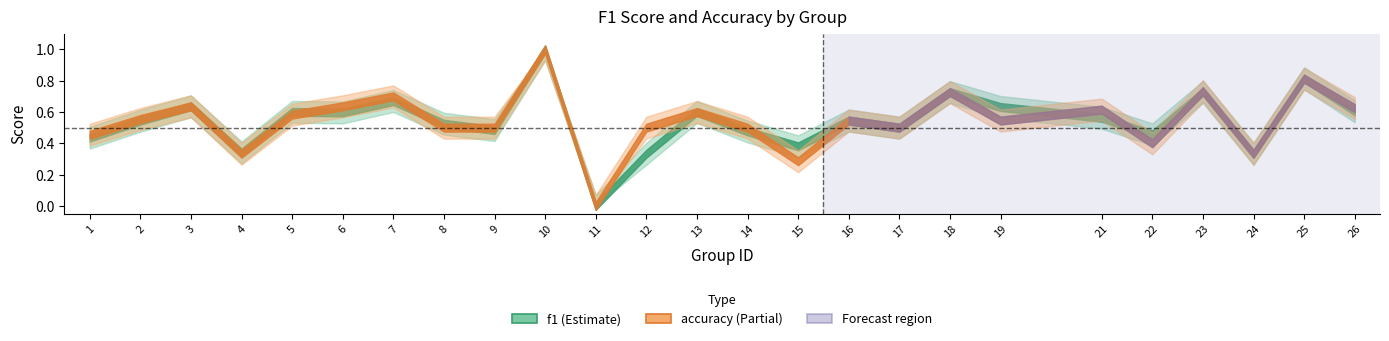

How many values in accuracy are above zero?

24